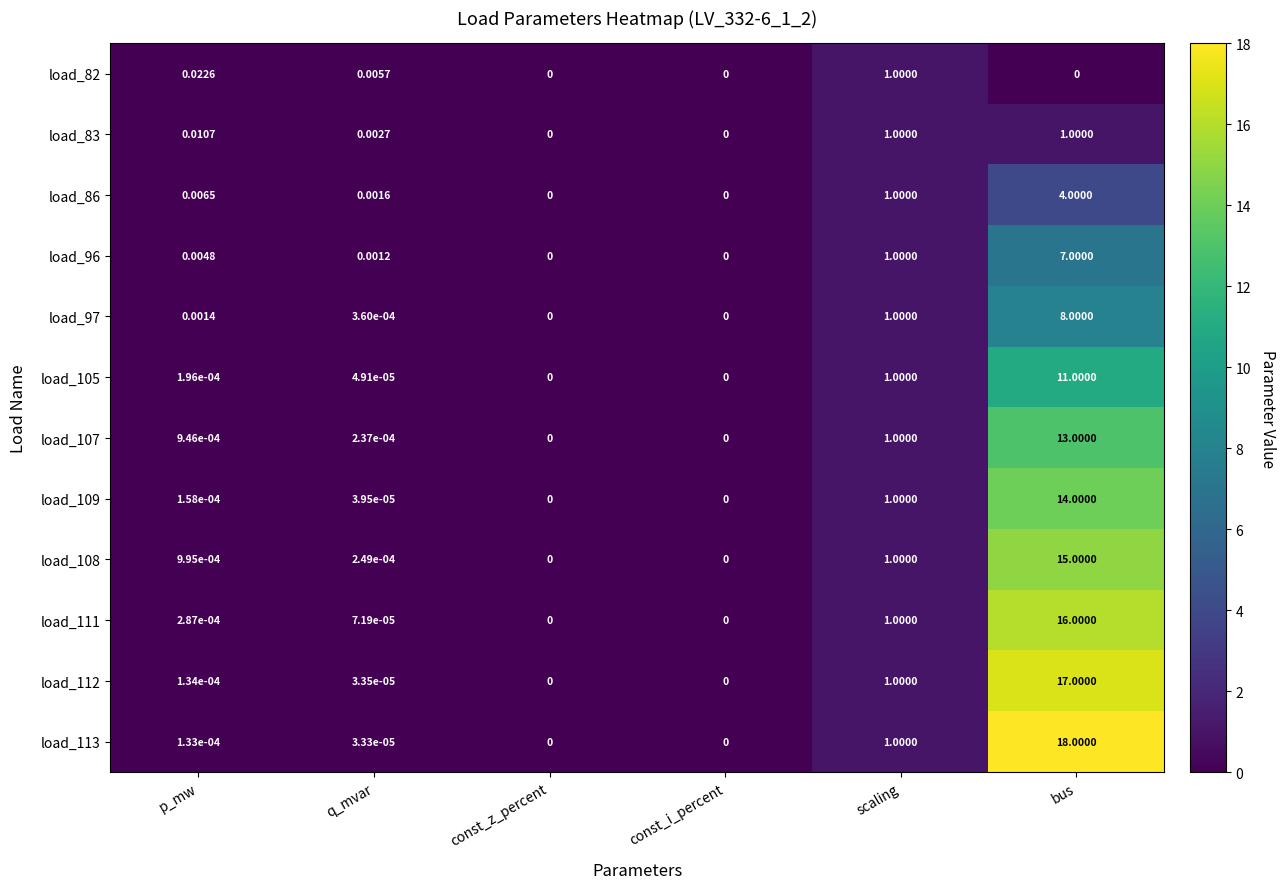

Which label corresponds to the largest value in the chart?

bus